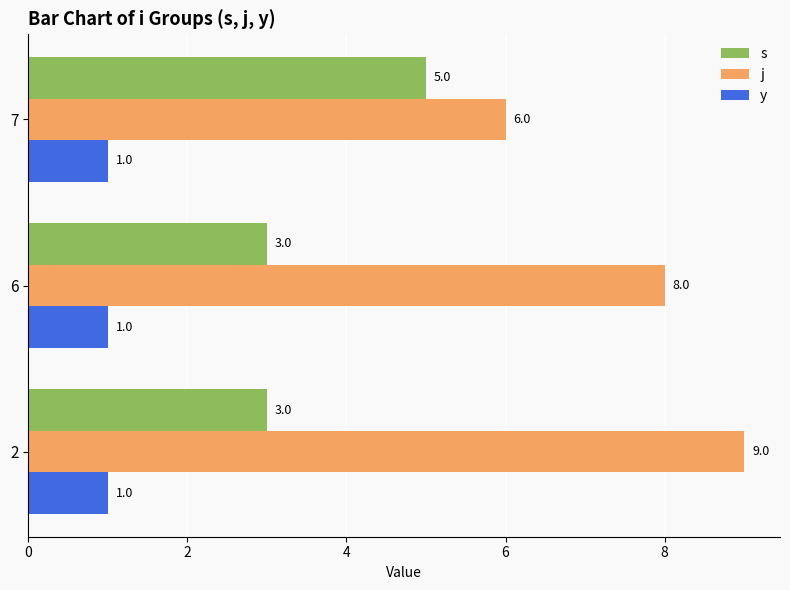

How many data points does each series have?

3